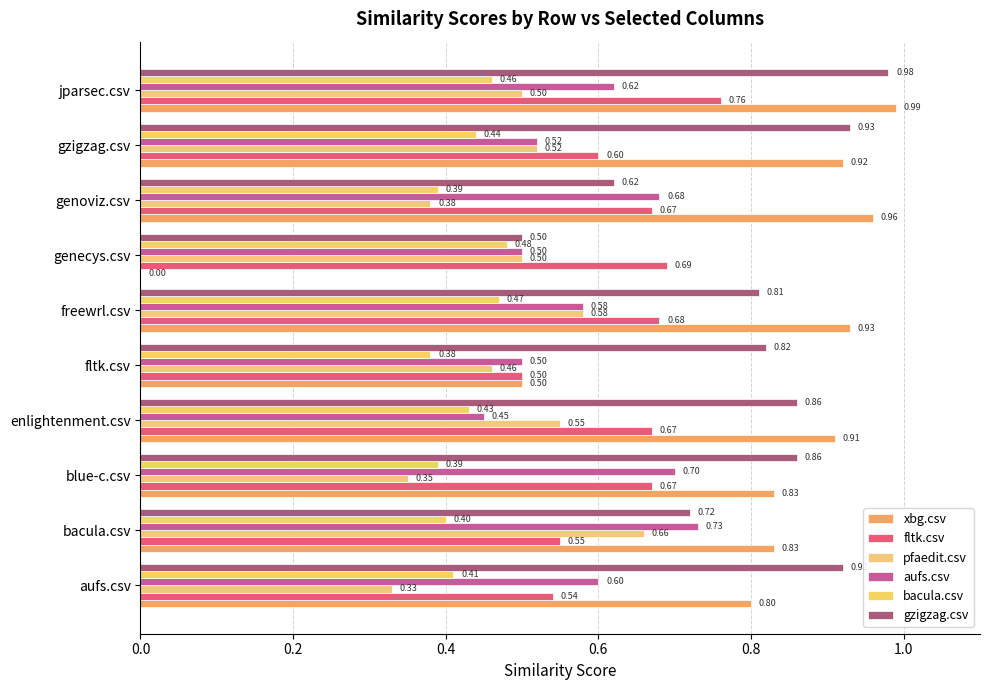

Count the number of data series in this chart.

6